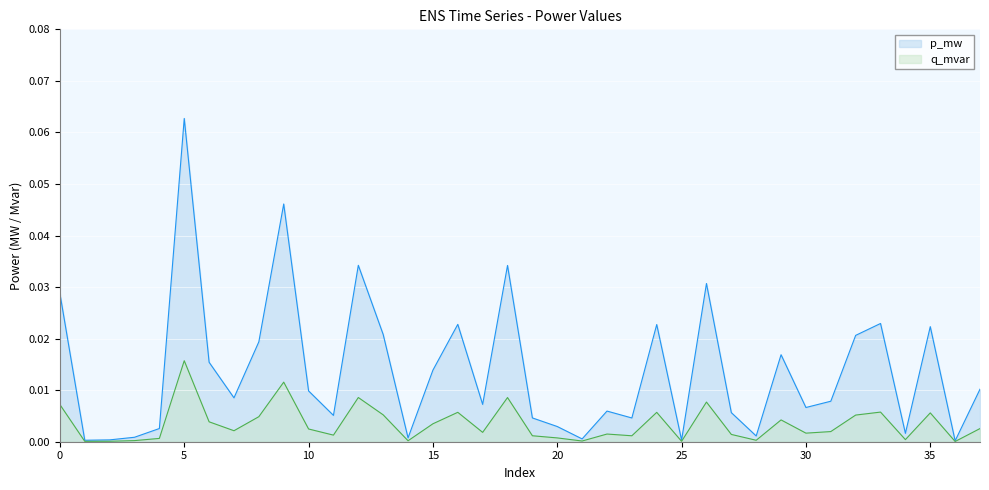

How many series are shown in this chart?

2